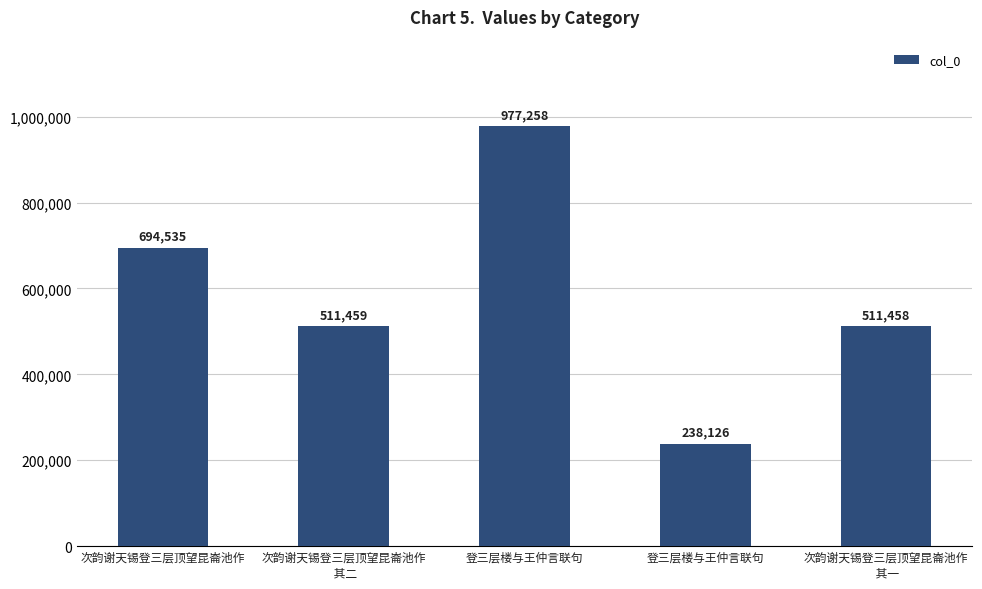

List the labels in order of value, largest first.

登三层楼与王仲言联句, 次韵谢天锡登三层顶望昆崙池作, 次韵谢天锡登三层顶望昆崙池作
 其二, 次韵谢天锡登三层顶望昆崙池作
 其一, 登三层楼与王仲言联句